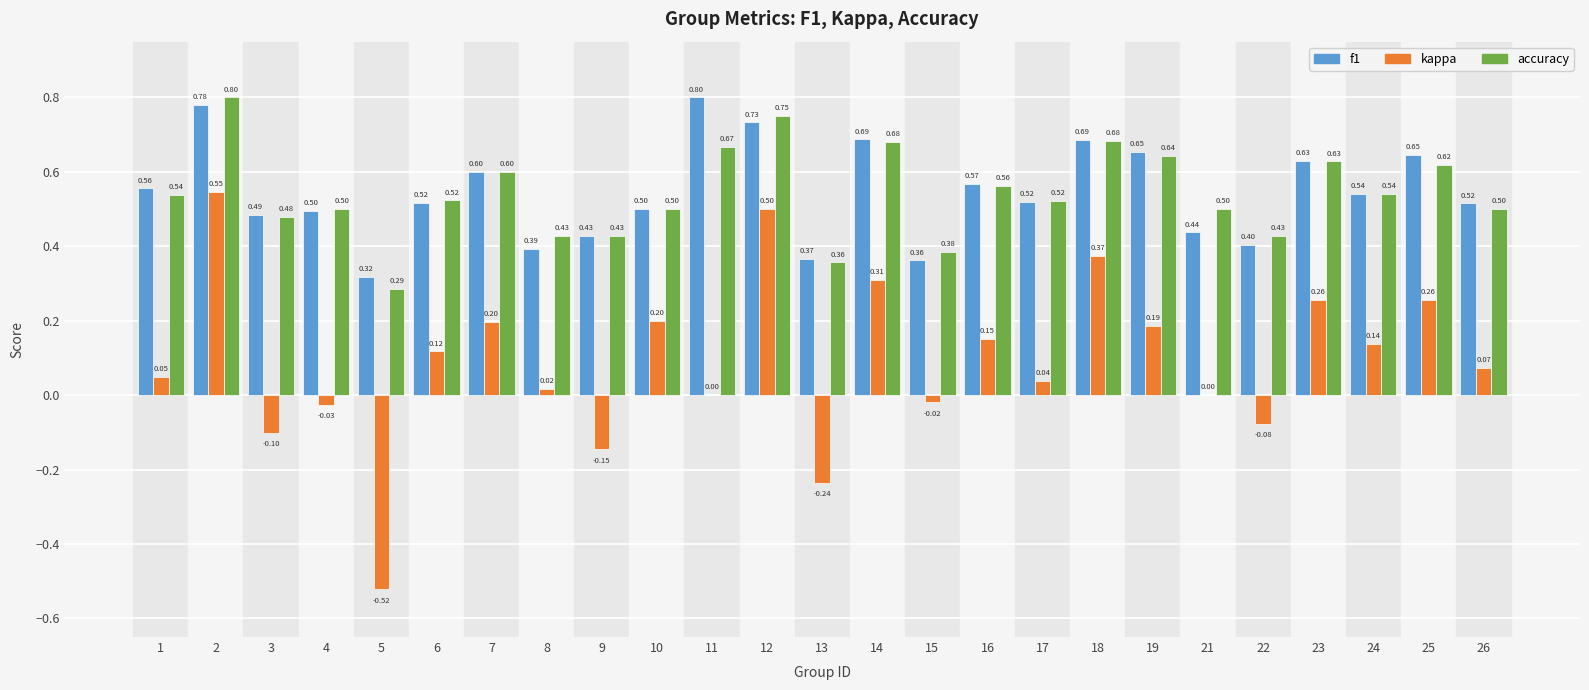

Is the value of f1 at 9 greater than the value of accuracy at 2?

No